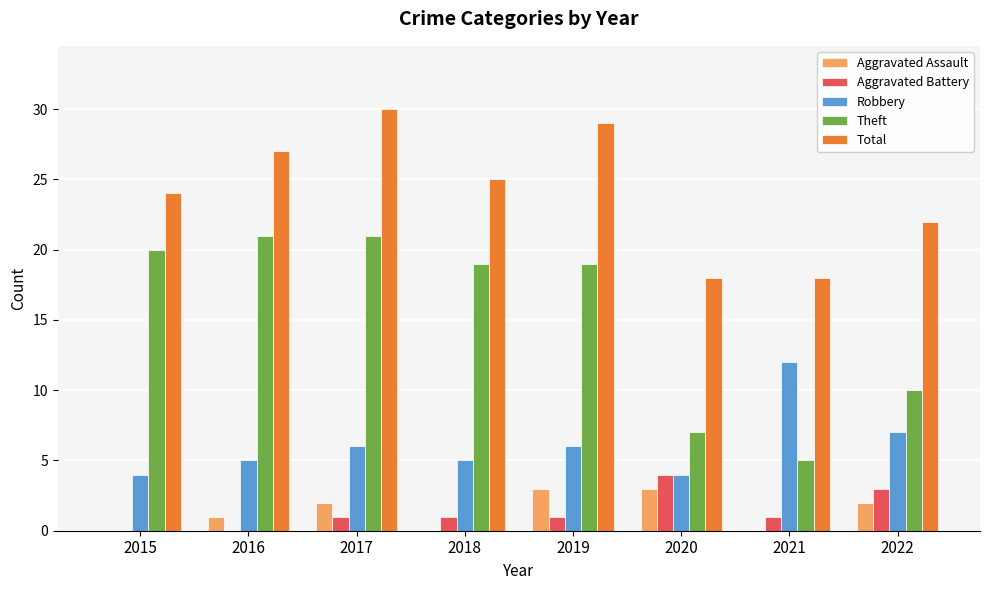

What is the sum of all Aggravated Battery values?

11